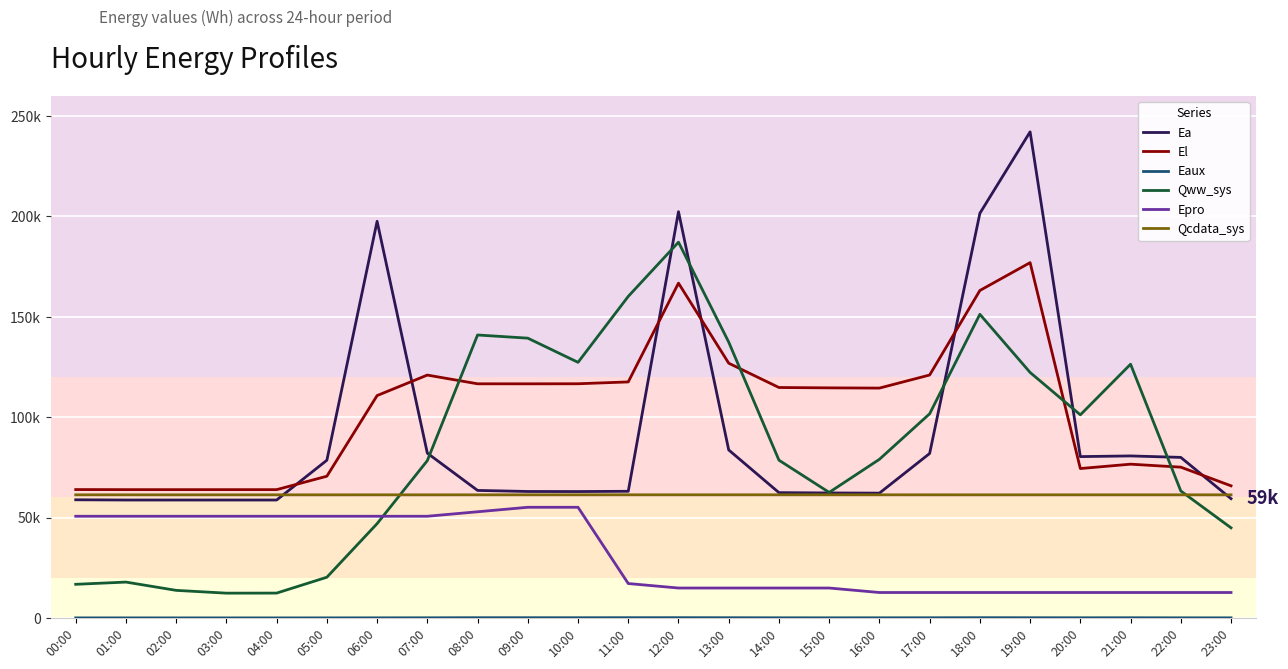

Does the chart have visible grid lines?

Yes